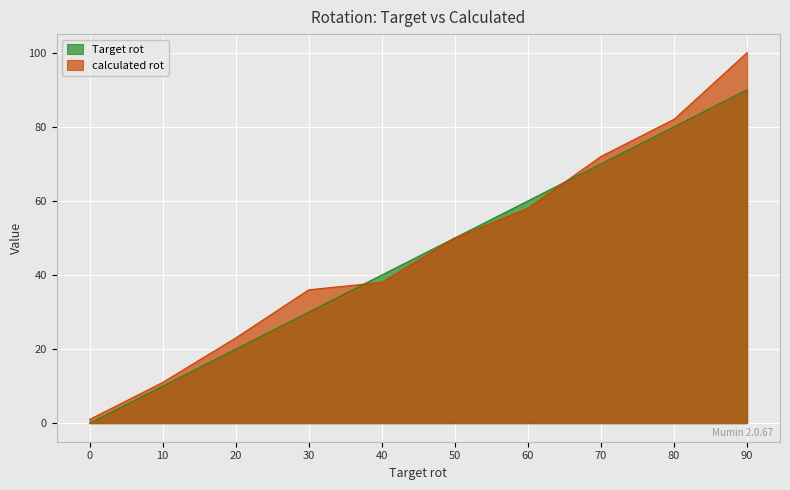

The value of calculated rot at 80 is 82. True or false?

True